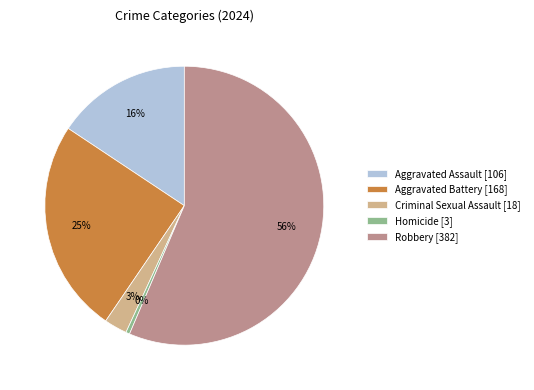

Approximately how many times larger is the value at Aggravated Assault compared to Aggravated Battery?

0.6